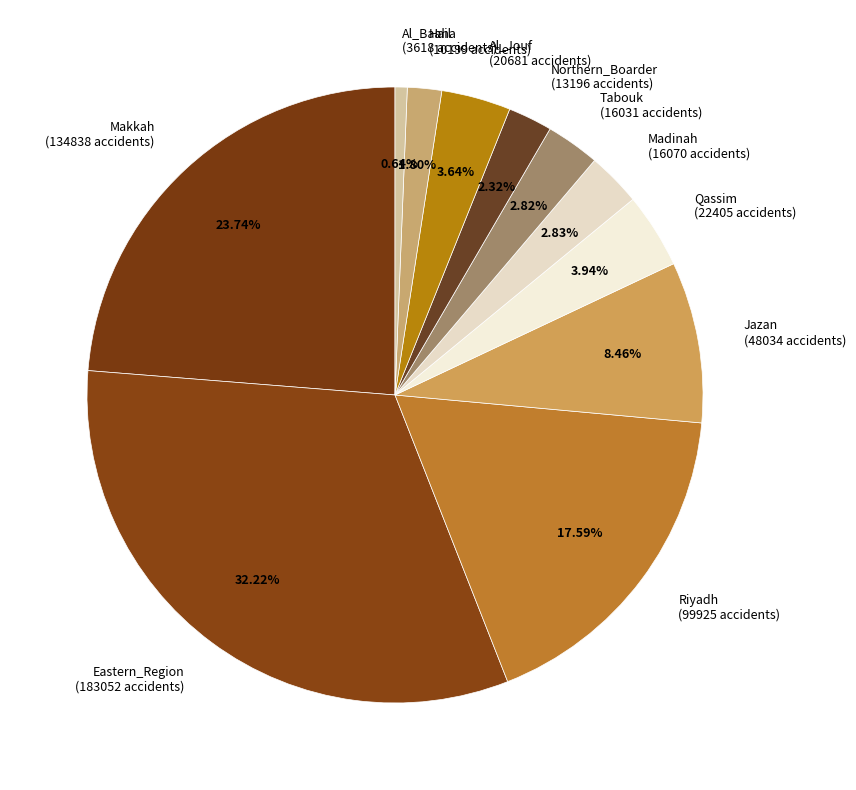

What is the ratio of the value at Eastern_Region (183052 accidents) to the value at Northern_Boarder (13196 accidents)?

13.9